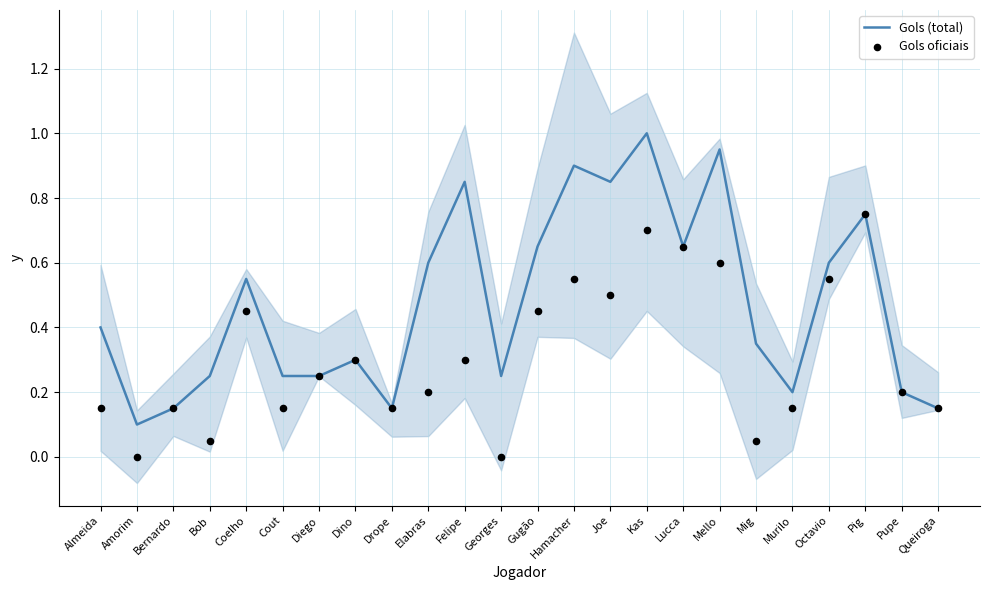

Which series reaches the minimum Y coordinate?

Gols oficiais